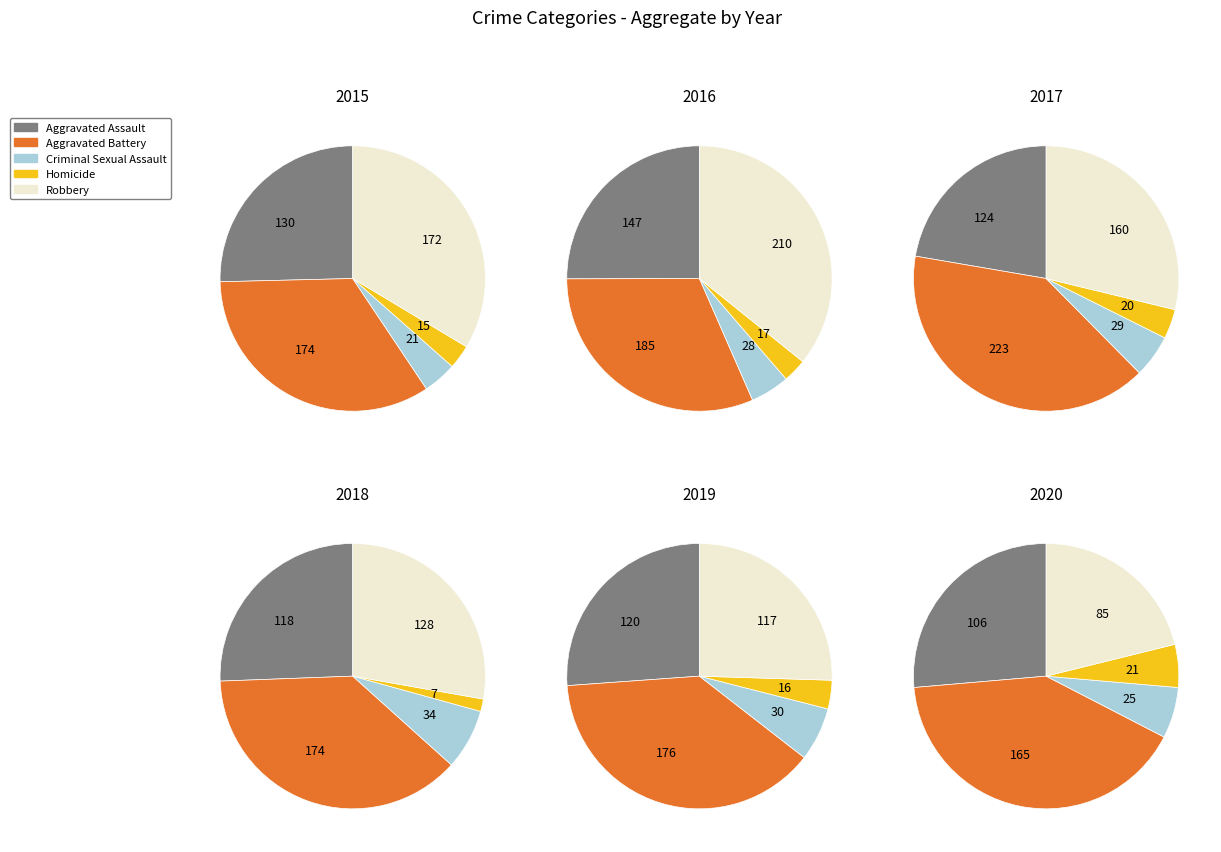

Rank the series at 2 from highest to lowest value.

Aggravated Battery, Robbery, Aggravated Assault, Criminal Sexual Assault, Homicide